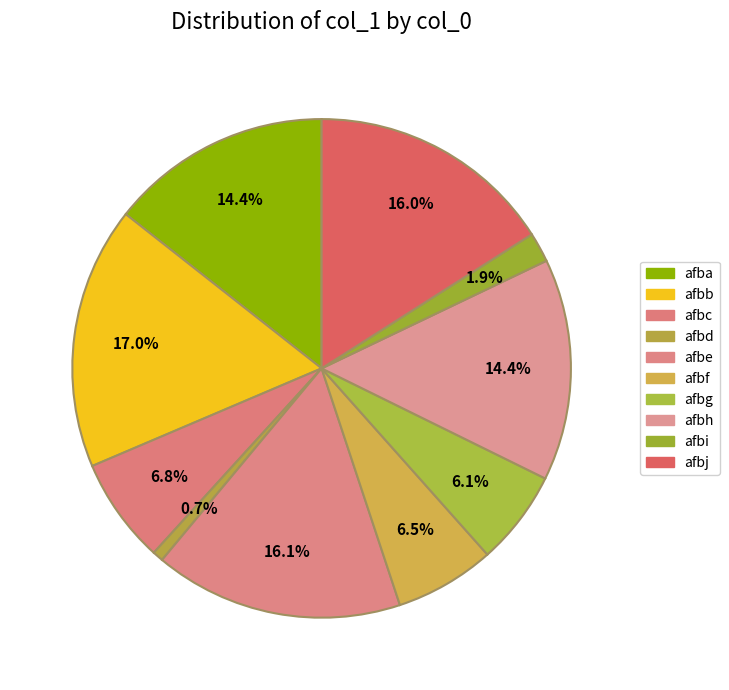

To the nearest percent, what is the average slice percentage?

10%